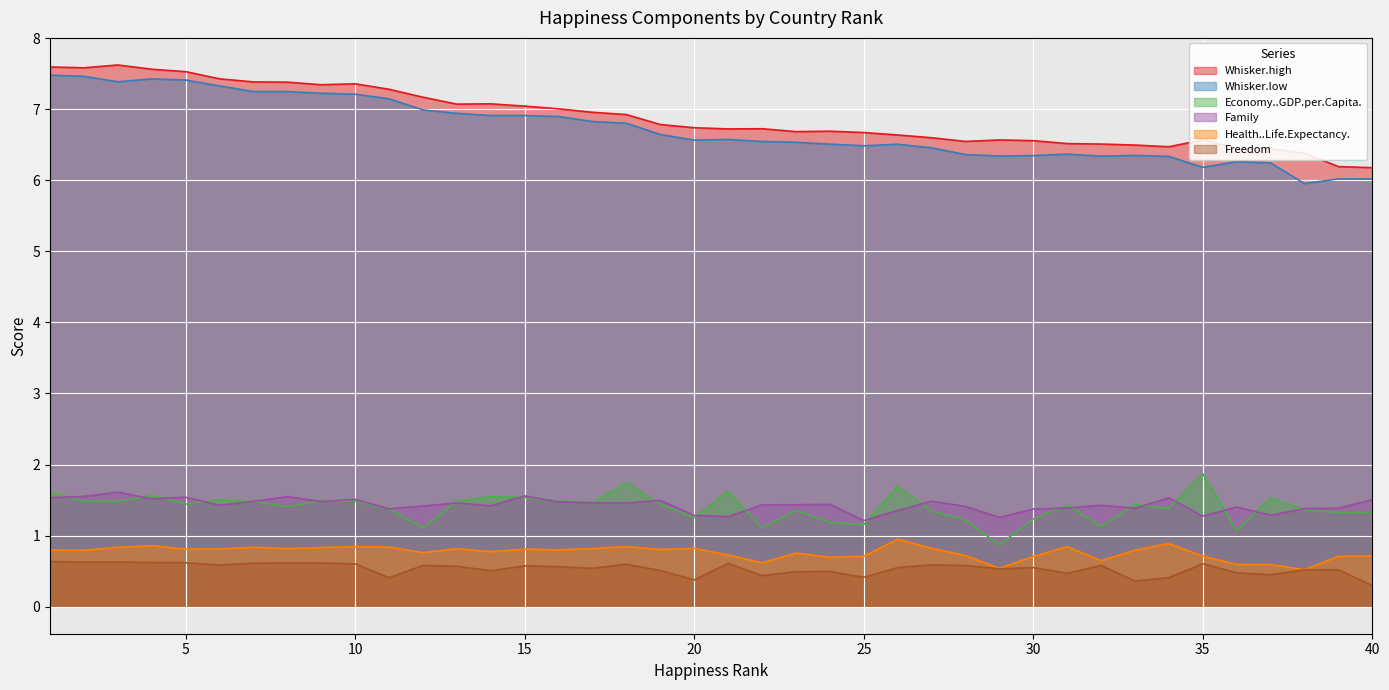

True or false: Freedom and Health..Life.Expectancy. intersect in this chart.

False